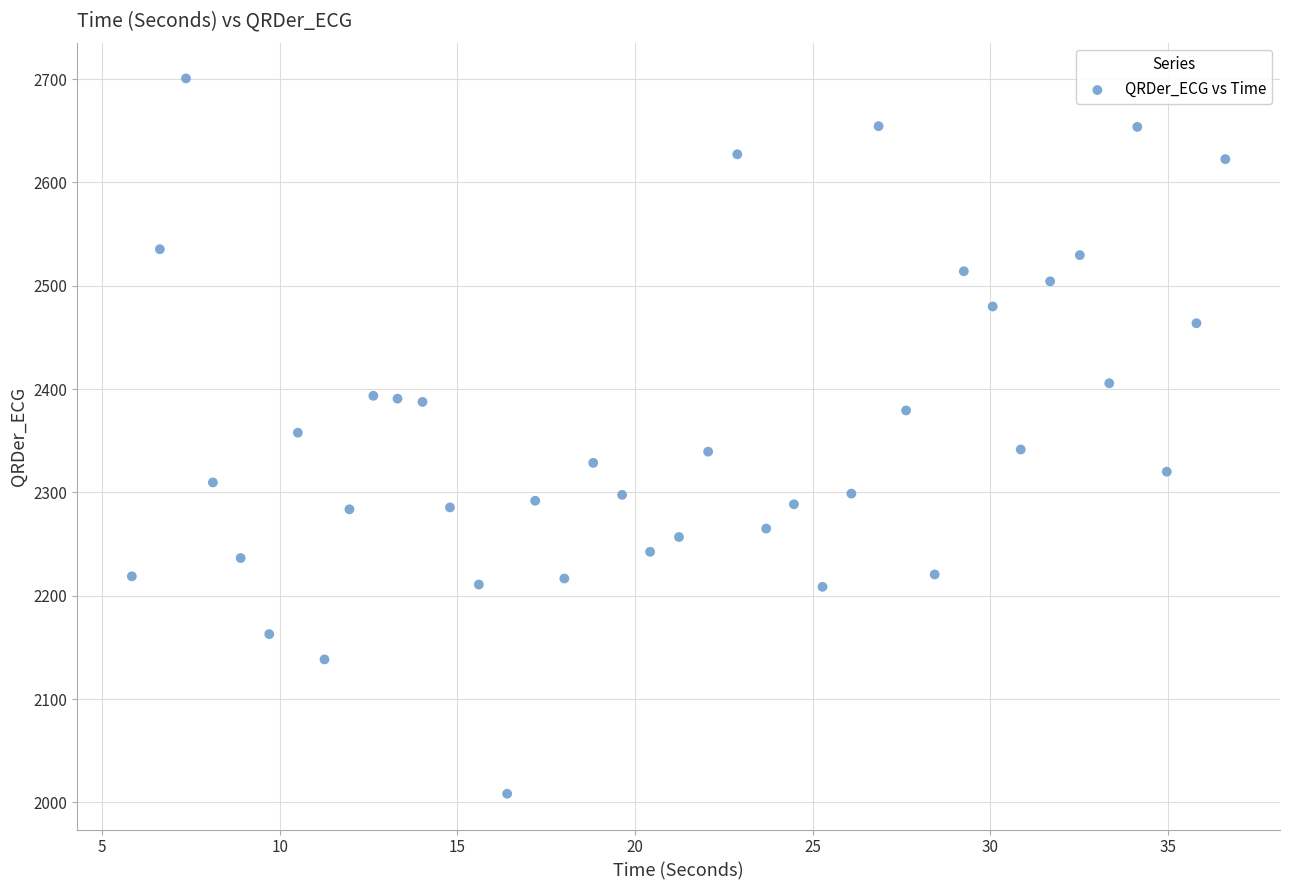

What is the range of X values (max minus min)?

30.8